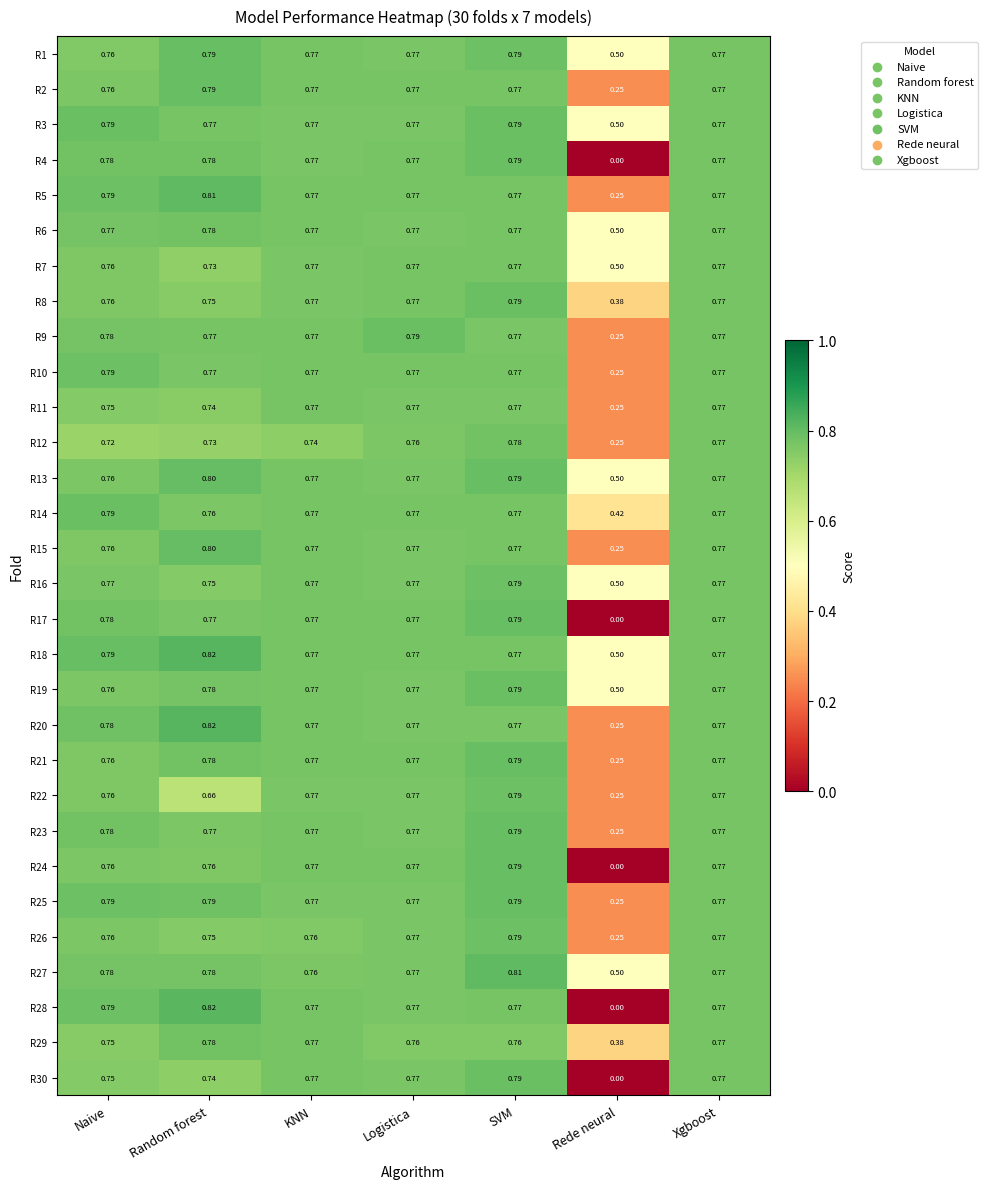

At which category is the sum across all series the highest?

SVM